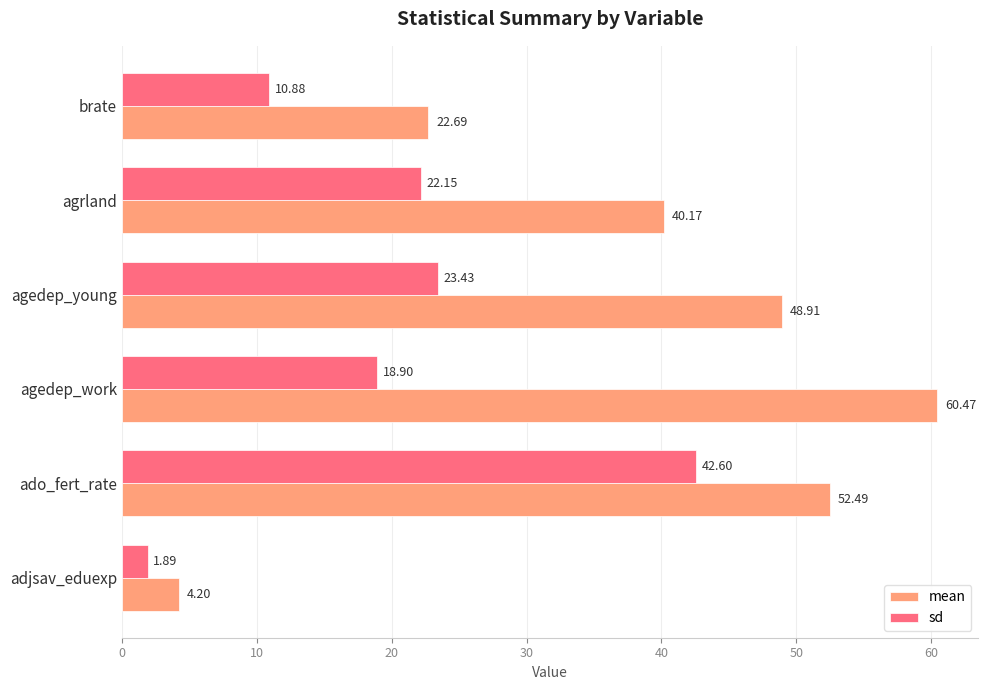

Which series has the widest spread of values?

mean